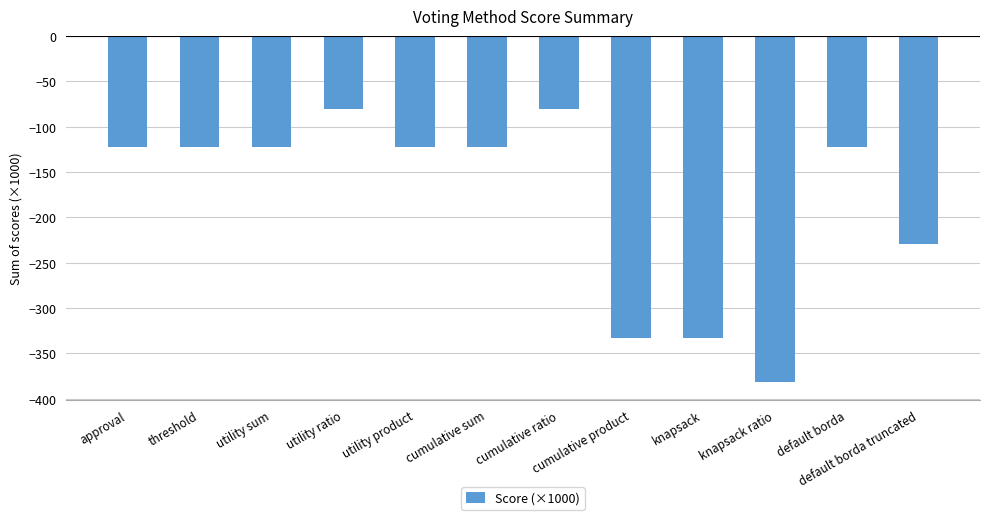

What is the average value?

-181.4